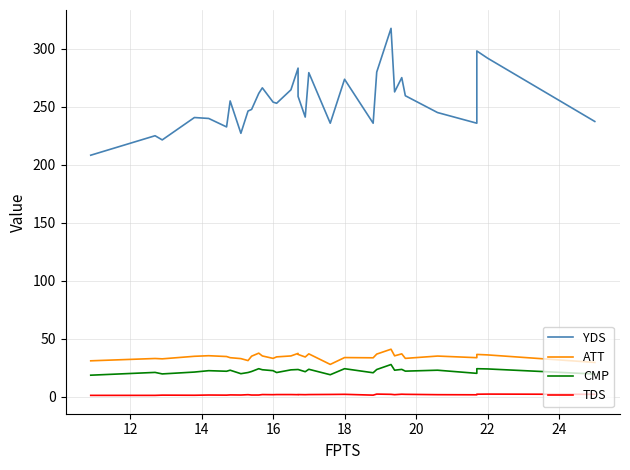

How many values in the ATT series are below 34?

13